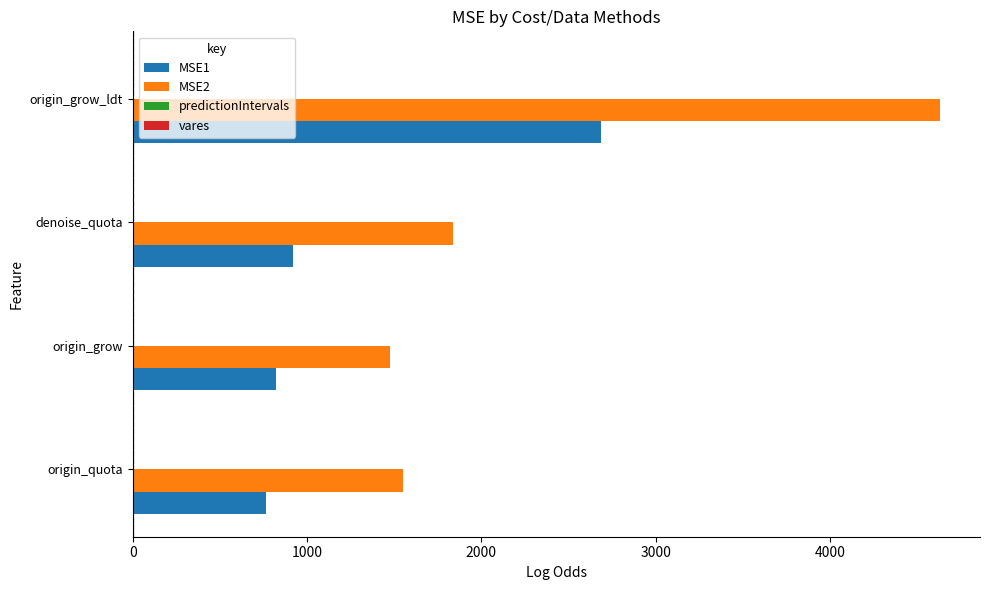

How many data points does each series have?

4